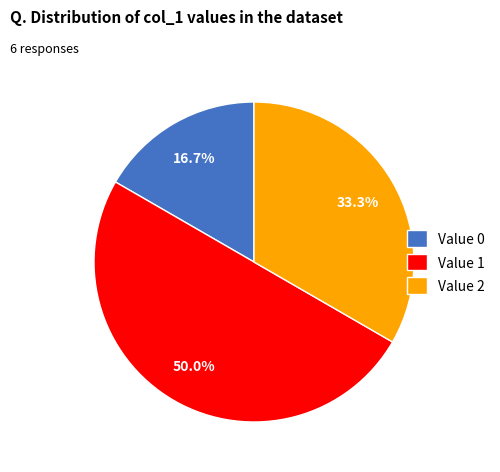

Which has a higher value, Value 0 or Value 2?

Value 2